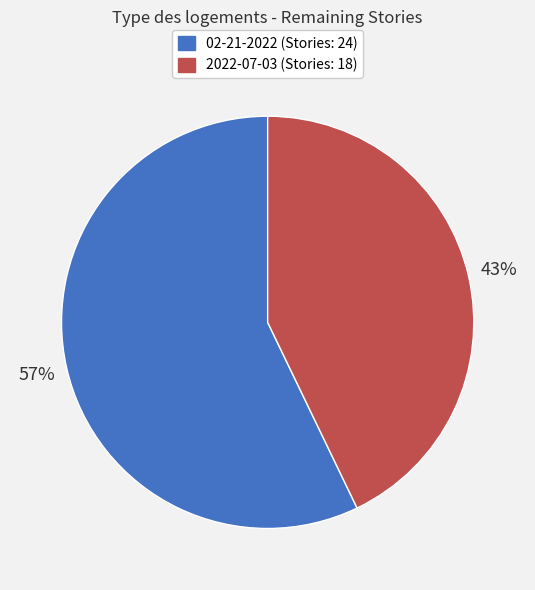

Is there any slice that represents more than half of the pie?

Yes